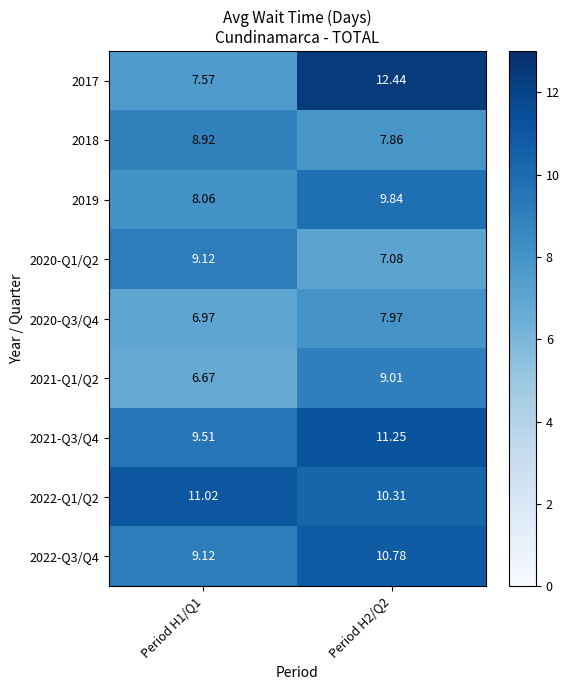

Is the value of 2019 at Period H2/Q2 greater than the value of 2018 at Period H2/Q2?

Yes